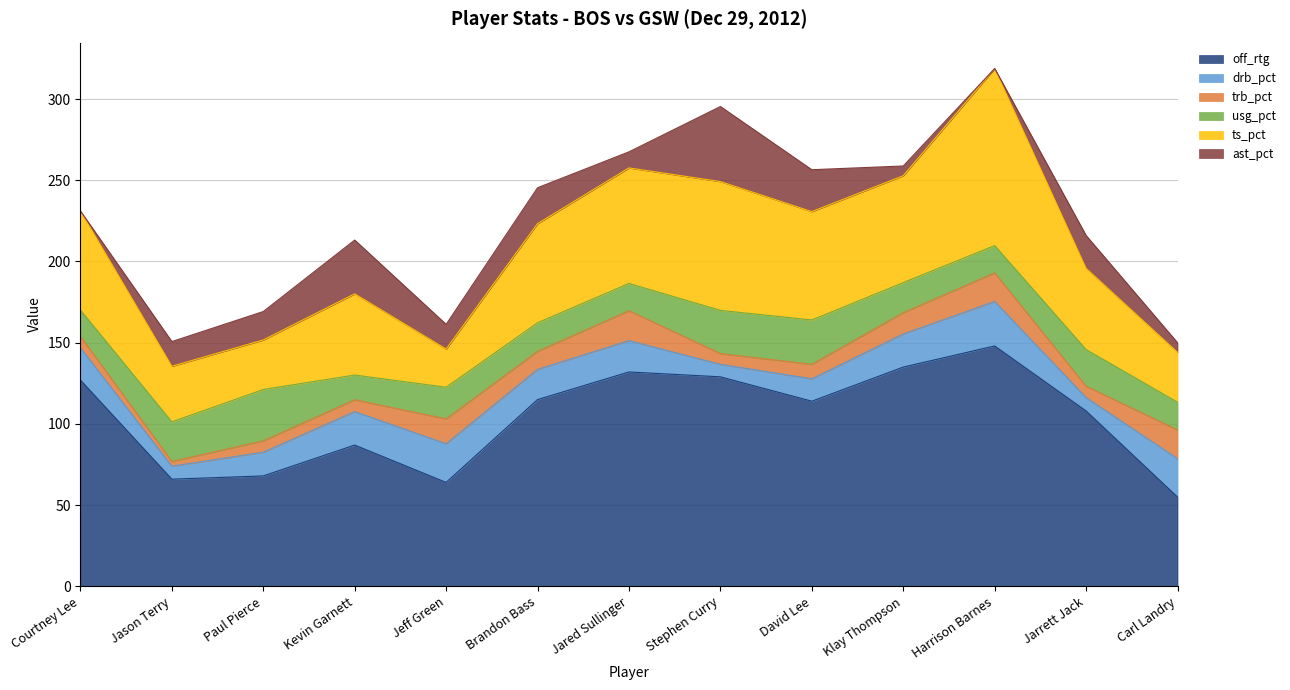

Which series changed the most between Kevin Garnett and Jeff Green?

ts_pct